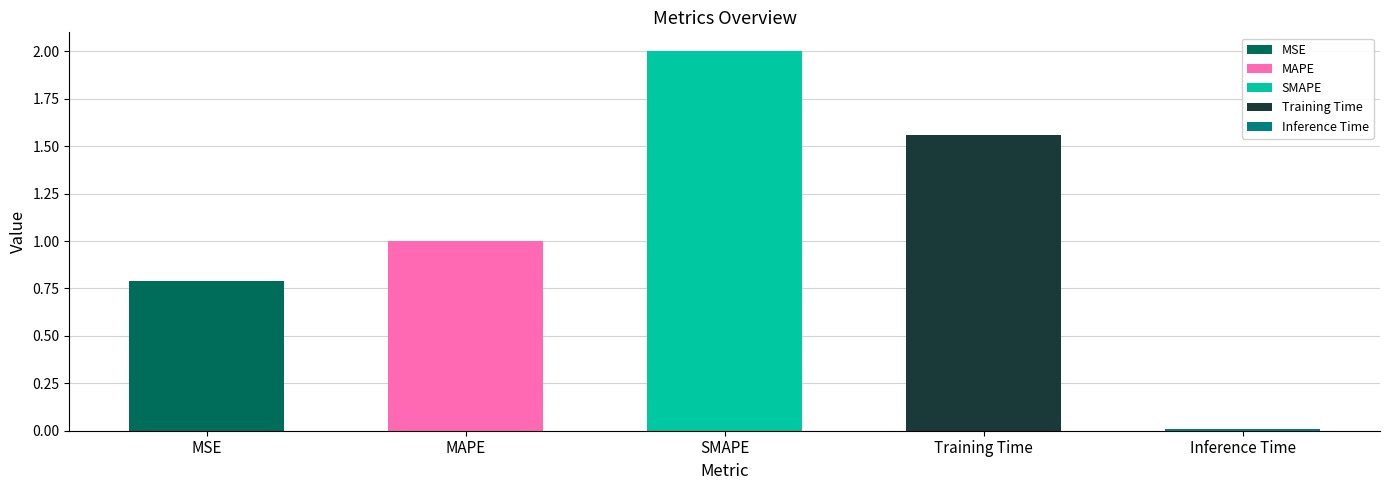

What is the label of the 2nd bar from the right?

Training Time